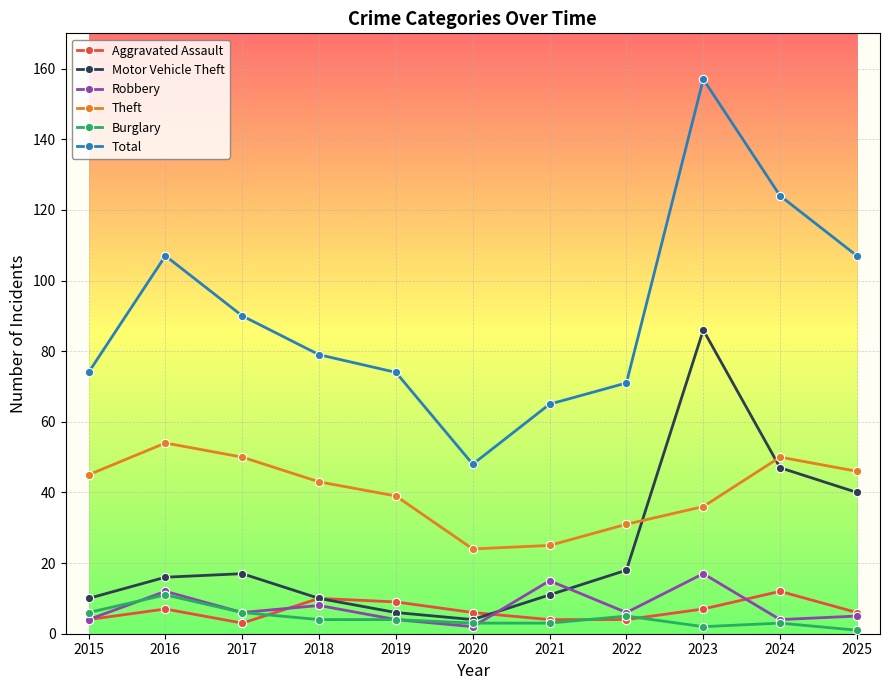

Does the chart display data point markers on the line(s)?

Yes